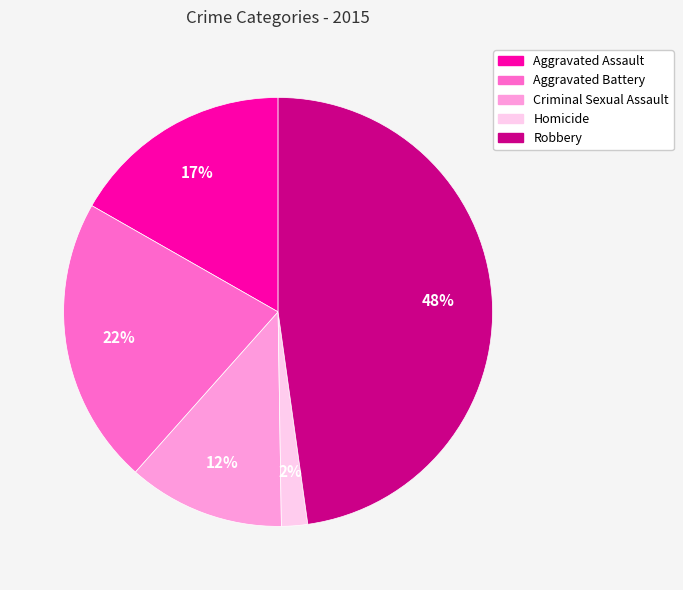

To the nearest percent, what is the difference between the largest and smallest slice percentages?

46%